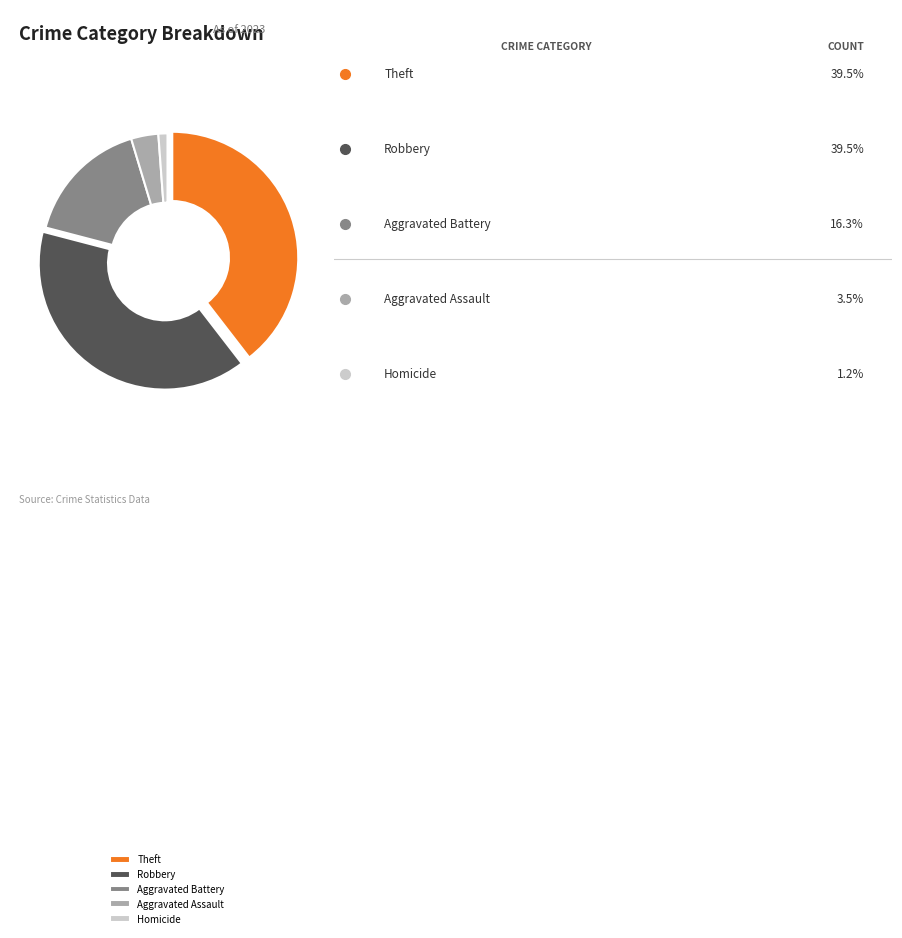

Is it true that Robbery is 26% of the pie?

False